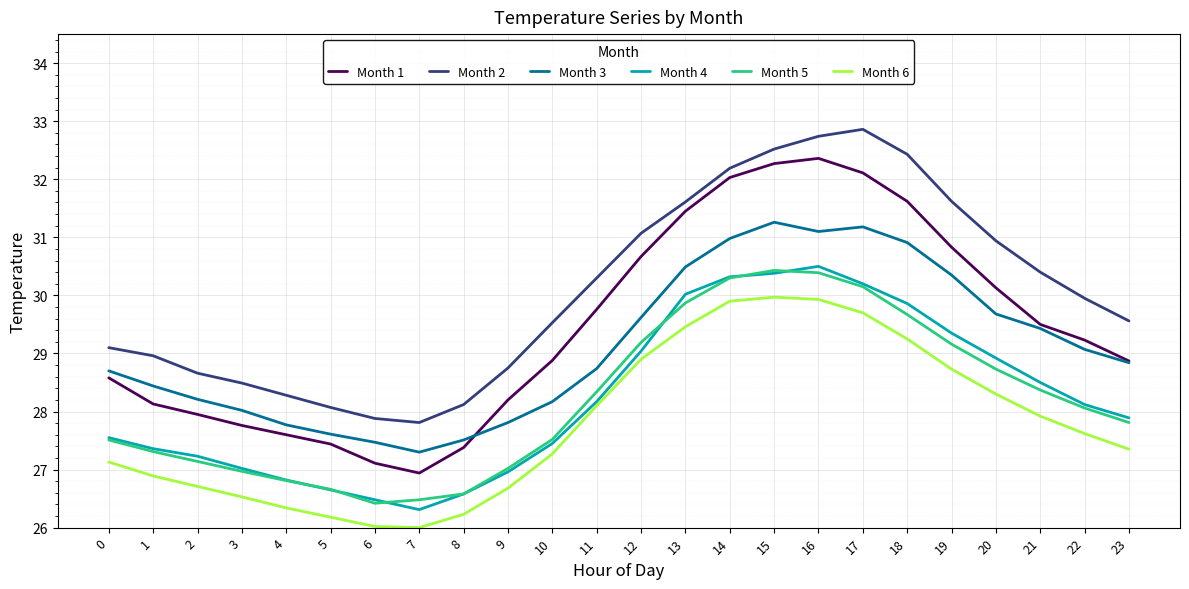

How many categories are shown in the chart?

24